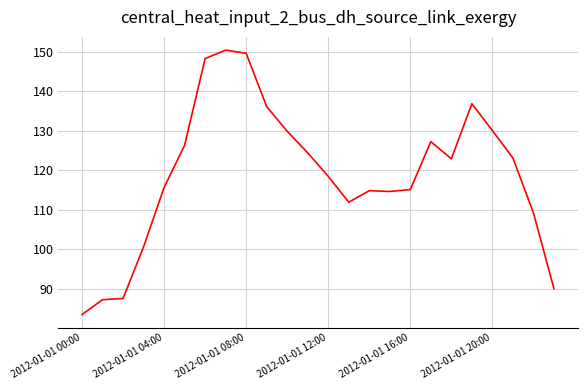

What is the greatest value displayed?

150.4